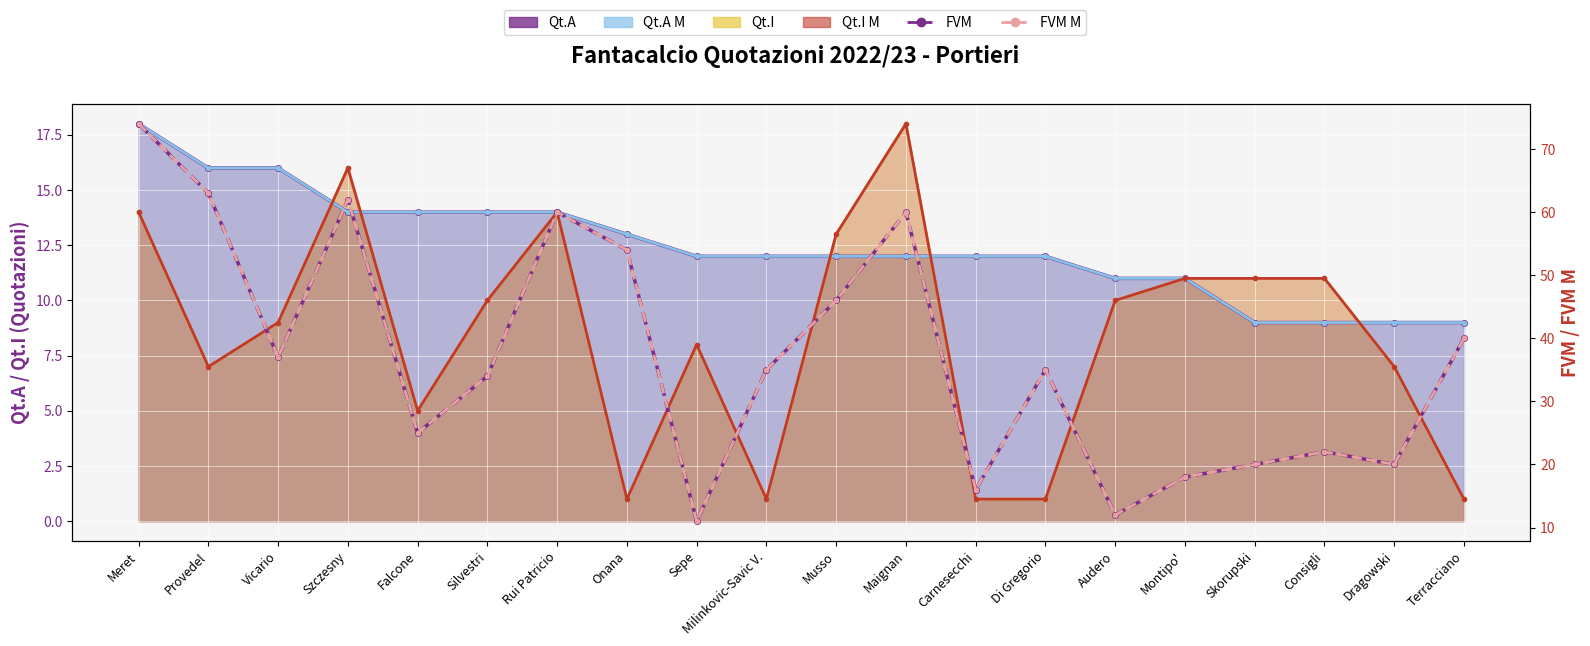

Which series changed the most between Sepe and Maignan?

FVM